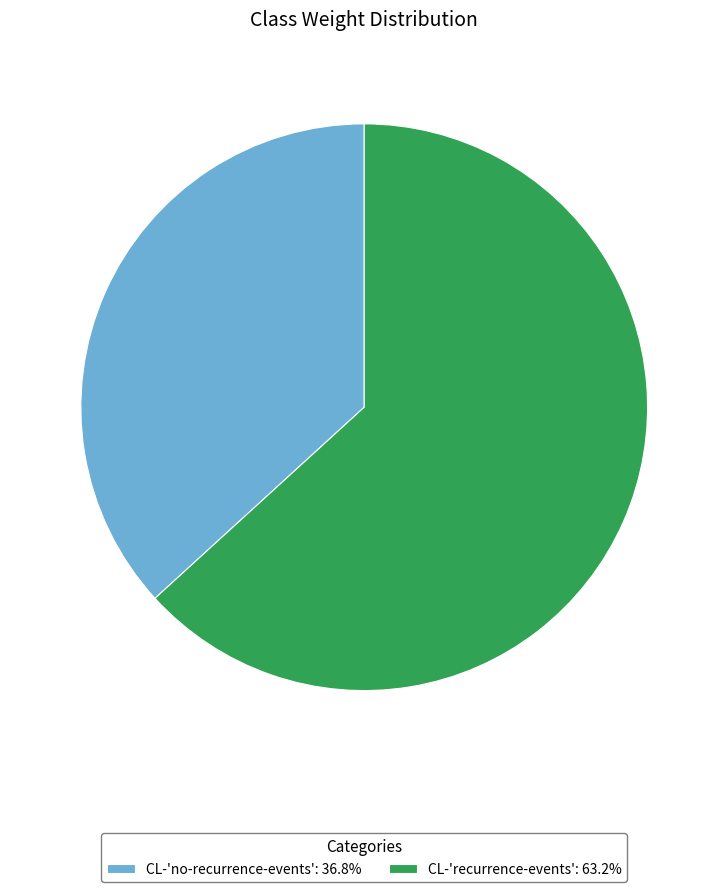

Is it true that CL-'recurrence-events' is 68% of the pie?

False